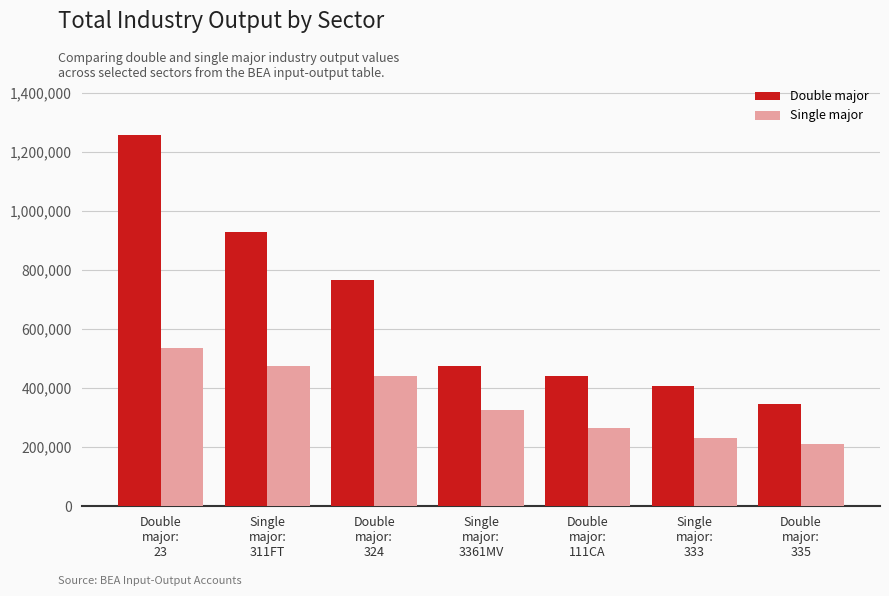

The Double major series shows 633011 at Single
major:
333. True or false?

False